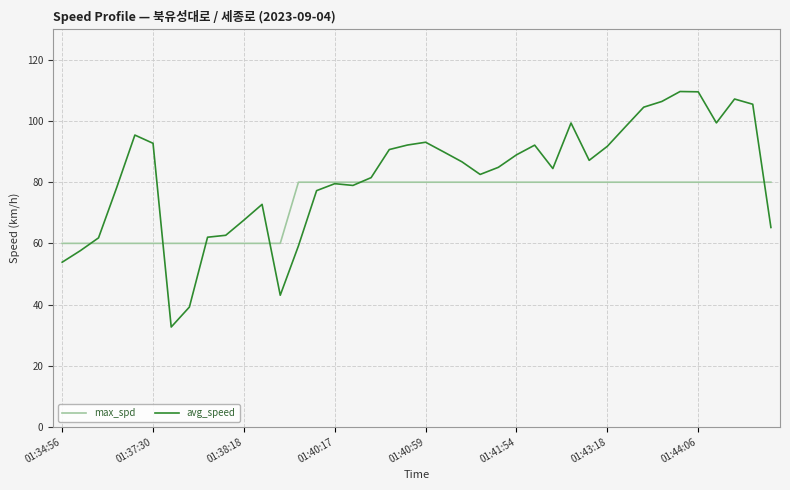

What is the minimum value shown in the chart?

32.6